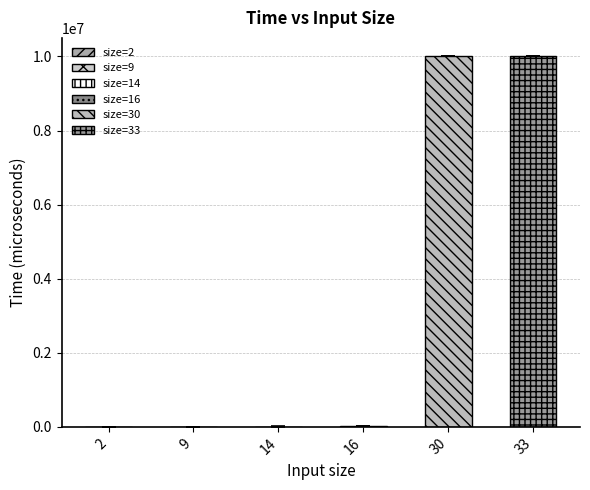

True or false: the data shows 15469808 at 30.

False